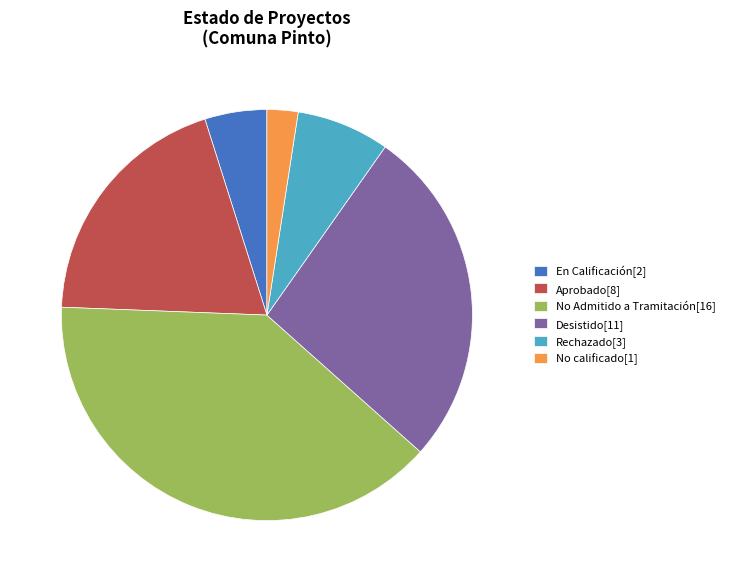

What is the ratio of the value at Desistido[11] to the value at Aprobado[8]?

1.4